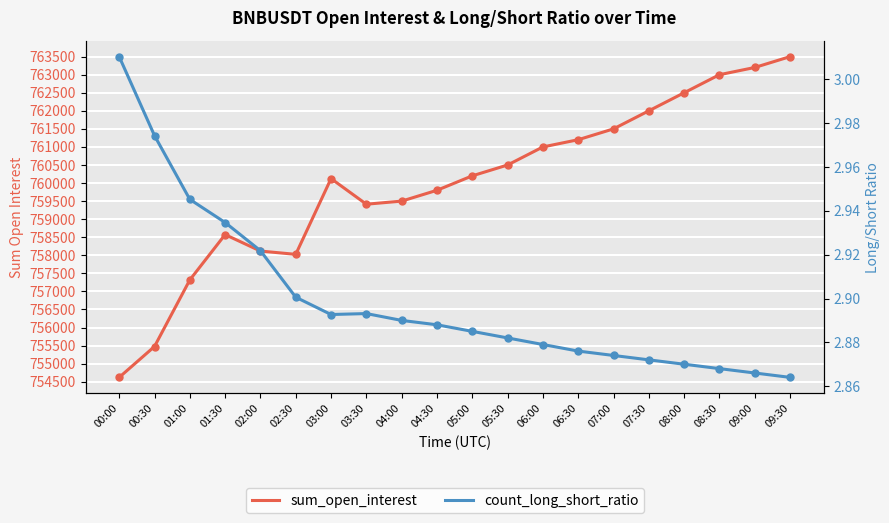

At which category is the sum across all series the highest?

09:30